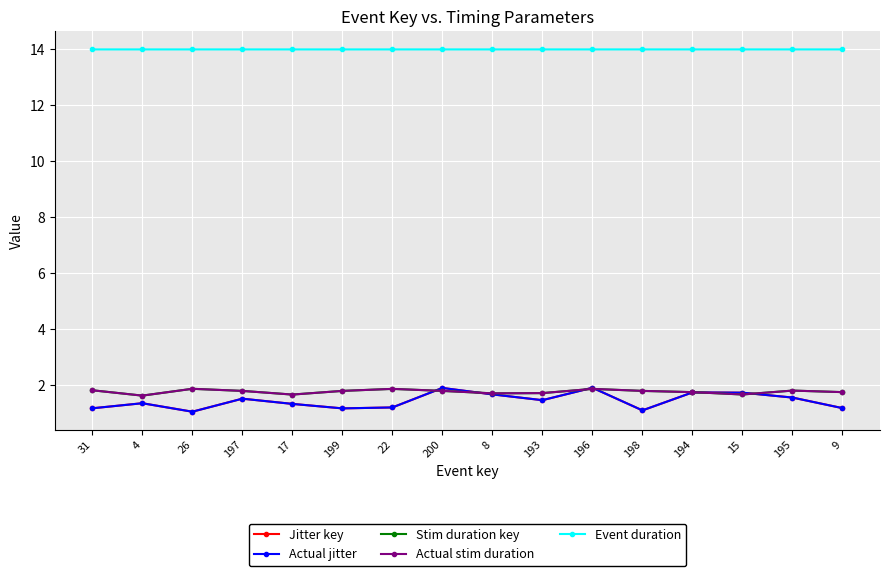

At which category does Event duration reach its first local valley?

26